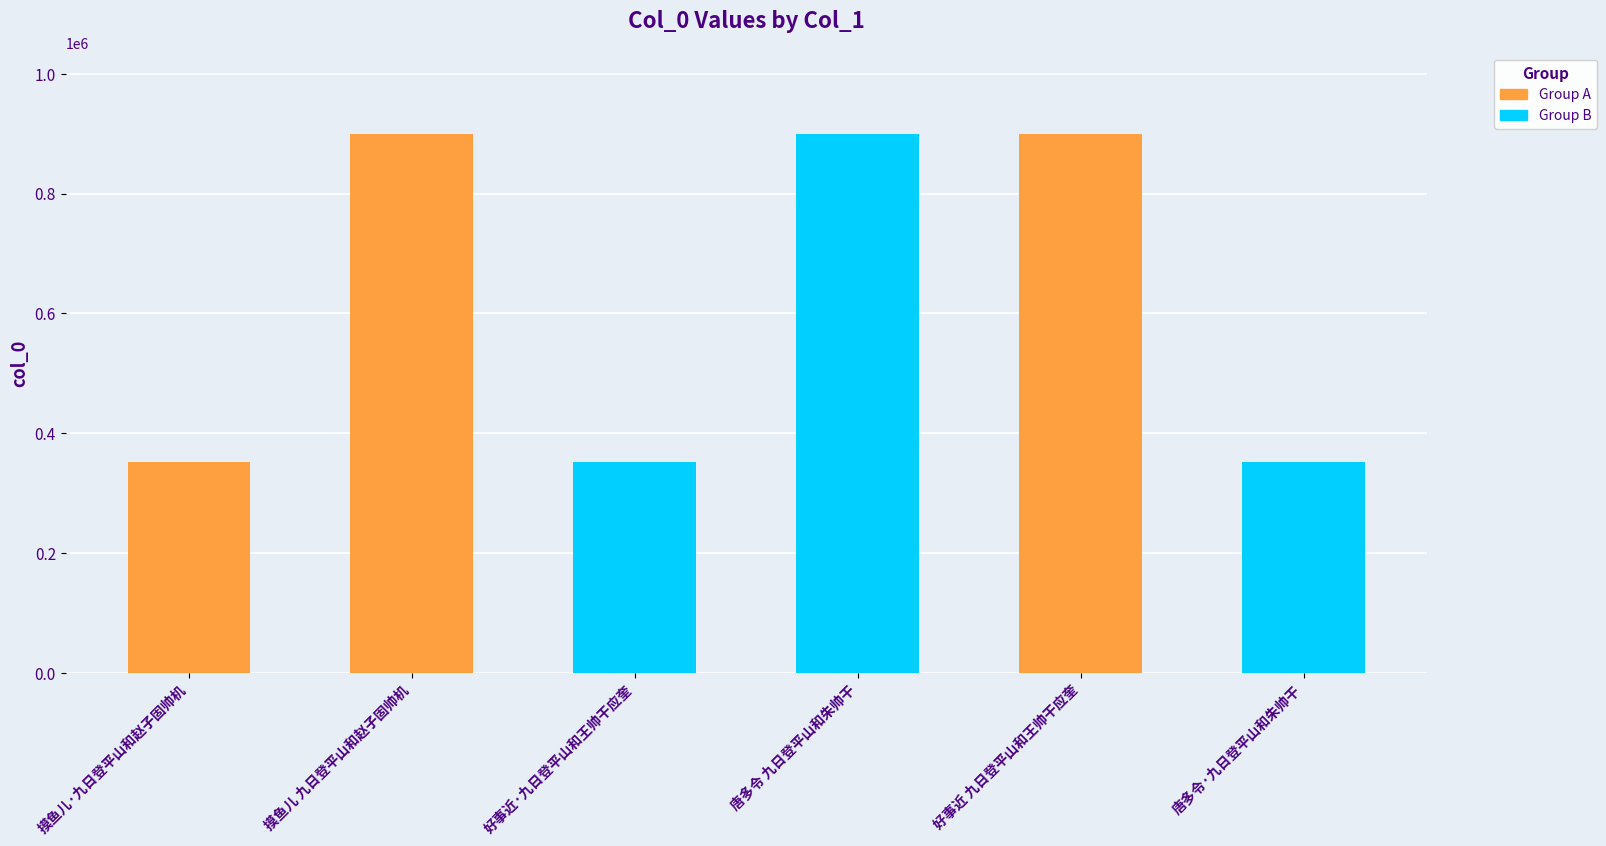

What is the ratio of the value at 摸鱼儿 九日登平山和赵子固帅机 to the value at 摸鱼儿·九日登平山和赵子固帅机?

2.6